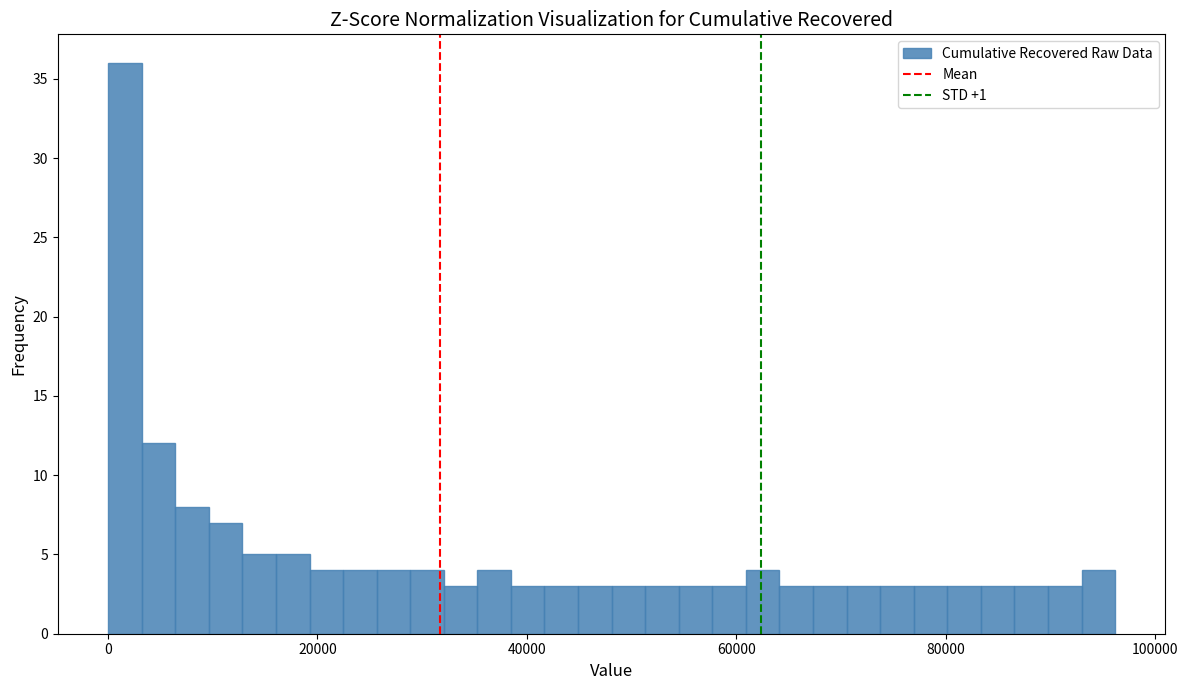

Around what value on the x-axis is the tallest bar? Give the approximate position of its centre, as read against the axis.

2000